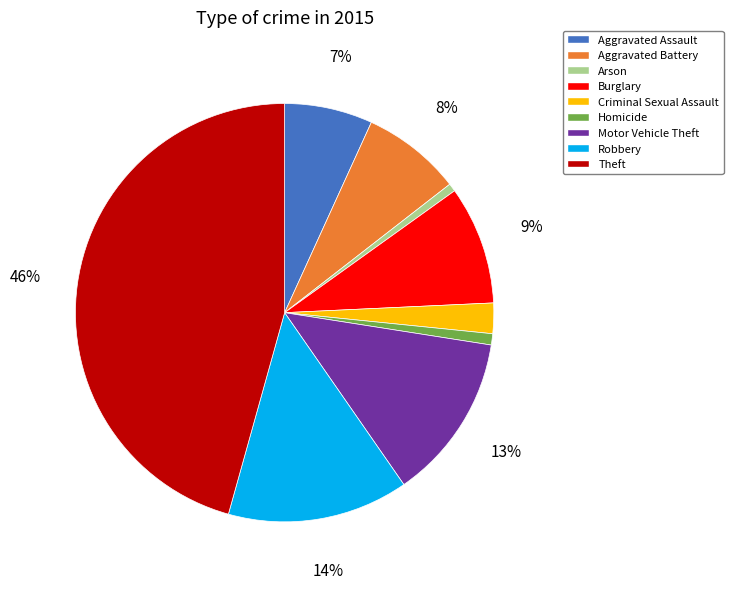

Which category has the biggest portion of the pie?

Theft